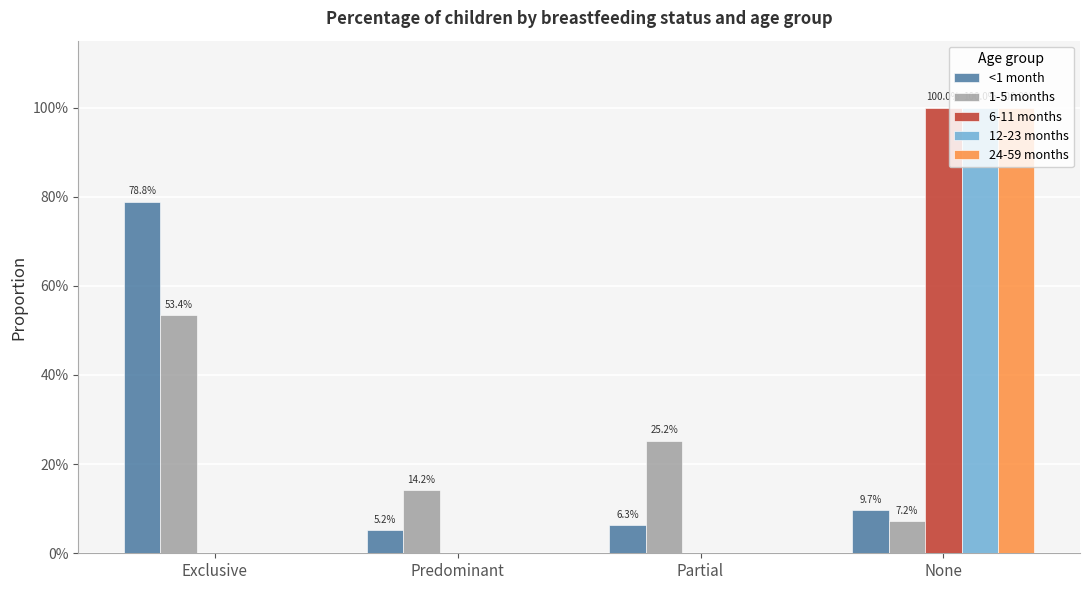

Does the chart contain stacked bars?

No